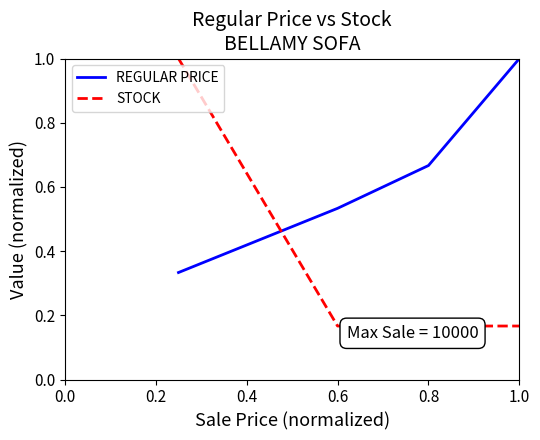

Which series changed the most between 0.2 and 7?

STOCK